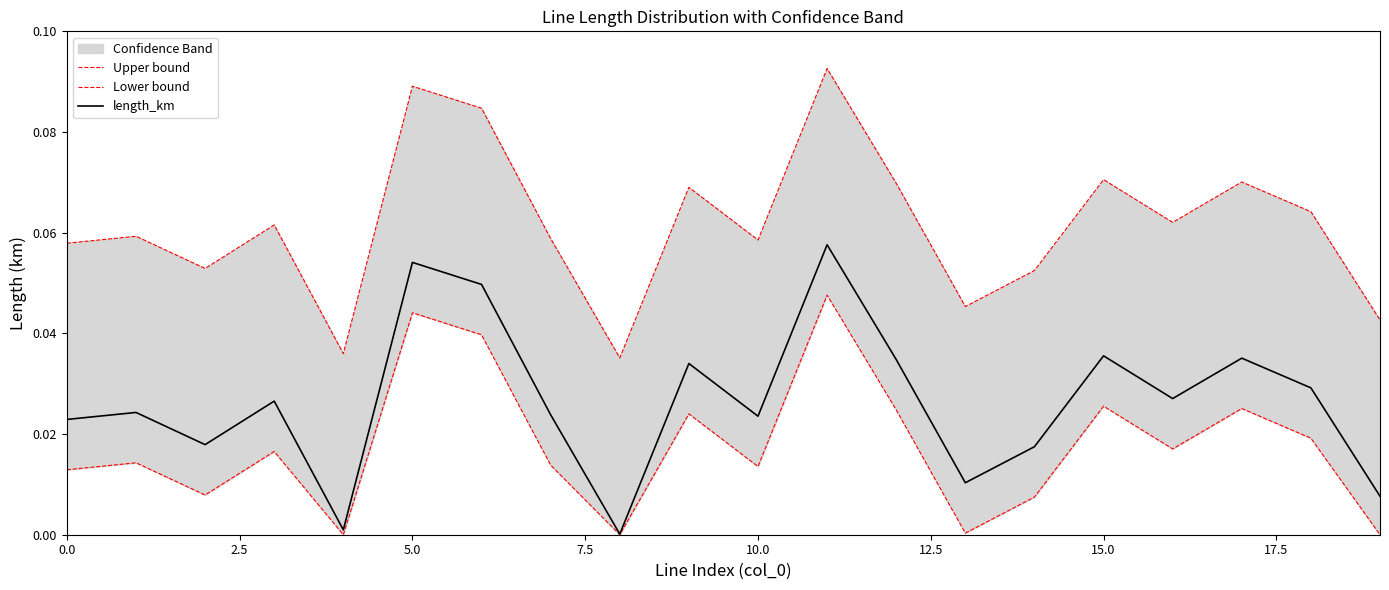

At how many categories does at least one series exceed 0?

20